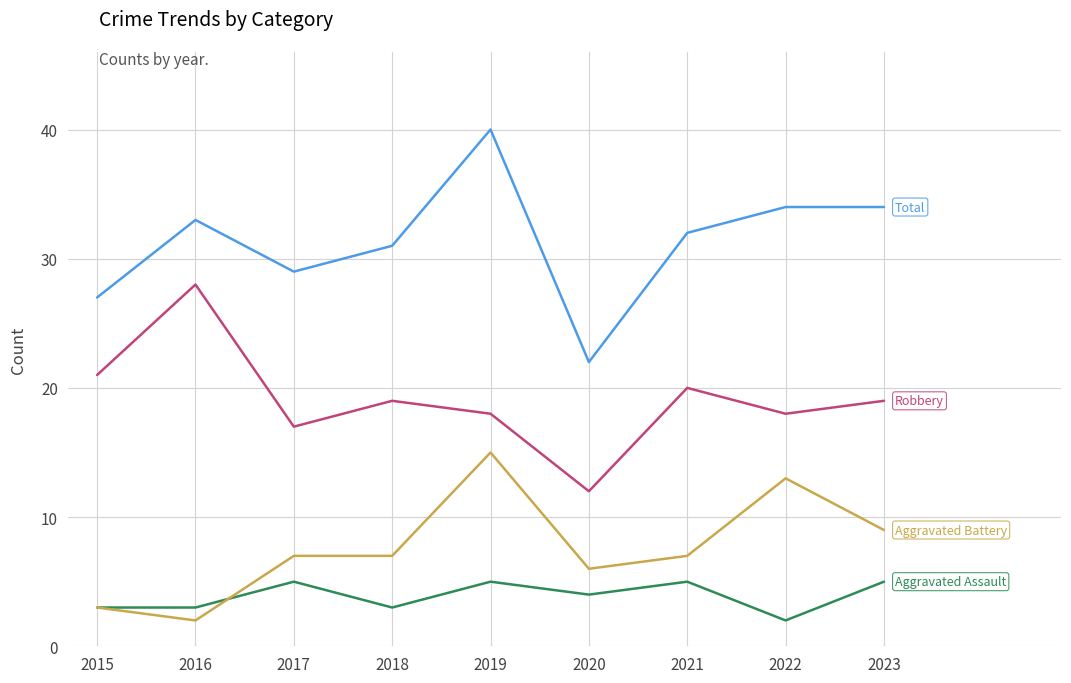

At which category does the chart reach its peak across all series?

2019